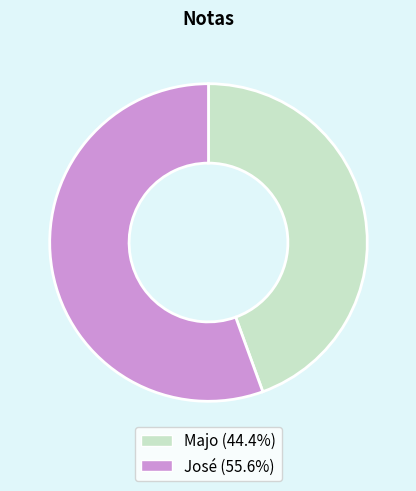

Is it true that José is 56% of the pie?

True